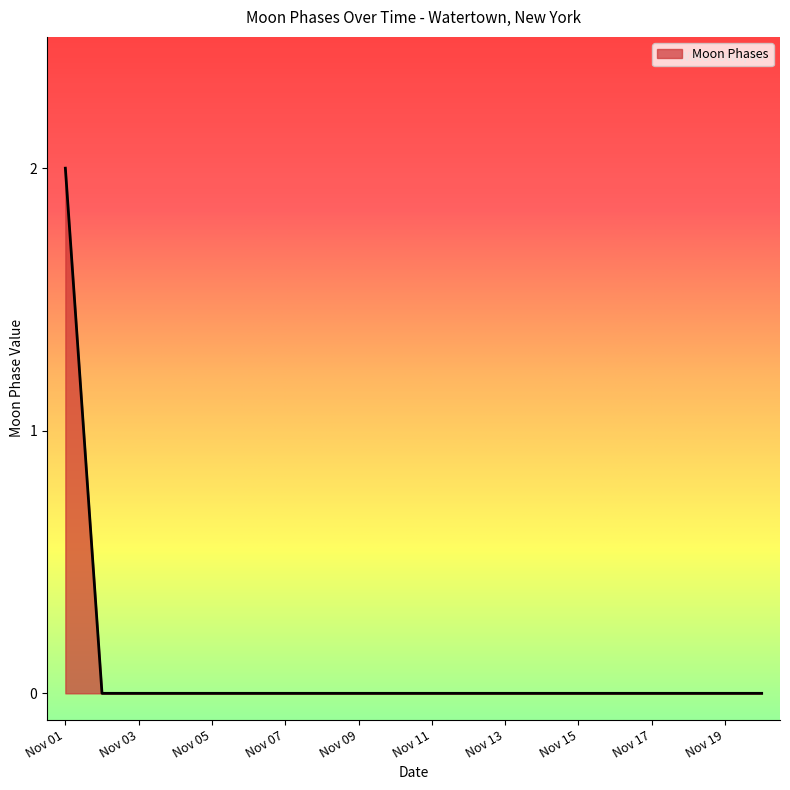

Reading left to right, what are all the values shown in this chart?

2	0	0	0	0	0	0	0	0	0	0	0	0	0	0	0	0	0	0	0